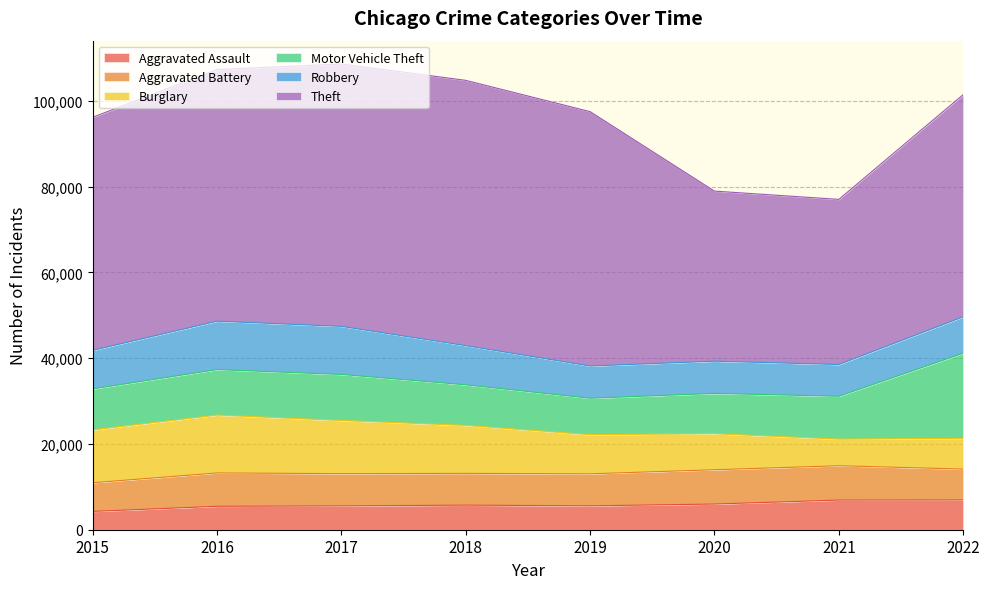

Reading left to right, transcribe all the data shown in this chart.

Aggravated Assault: 4271	5465	5556	5732	5568	5987	6915	6944
Aggravated Battery: 6688	7772	7517	7409	7463	8000	8003	7197
Burglary: 12328	13488	12398	11179	9124	8396	6212	7163
Motor Vehicle Theft: 9544	10610	10730	9467	8499	9398	9986	19840
Robbery: 8981	11286	11218	9135	7515	7516	7405	8500
Theft: 54344	58665	61173	61846	59306	39652	38497	51796